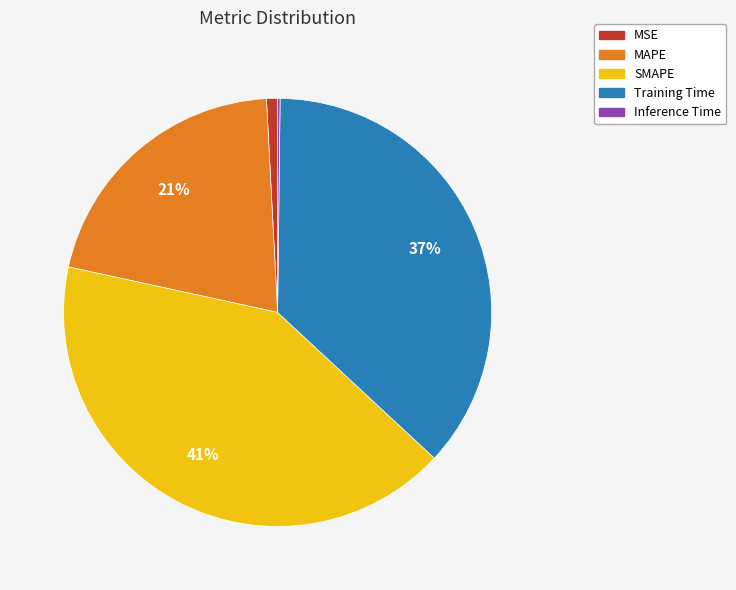

Which category has the biggest portion of the pie?

SMAPE